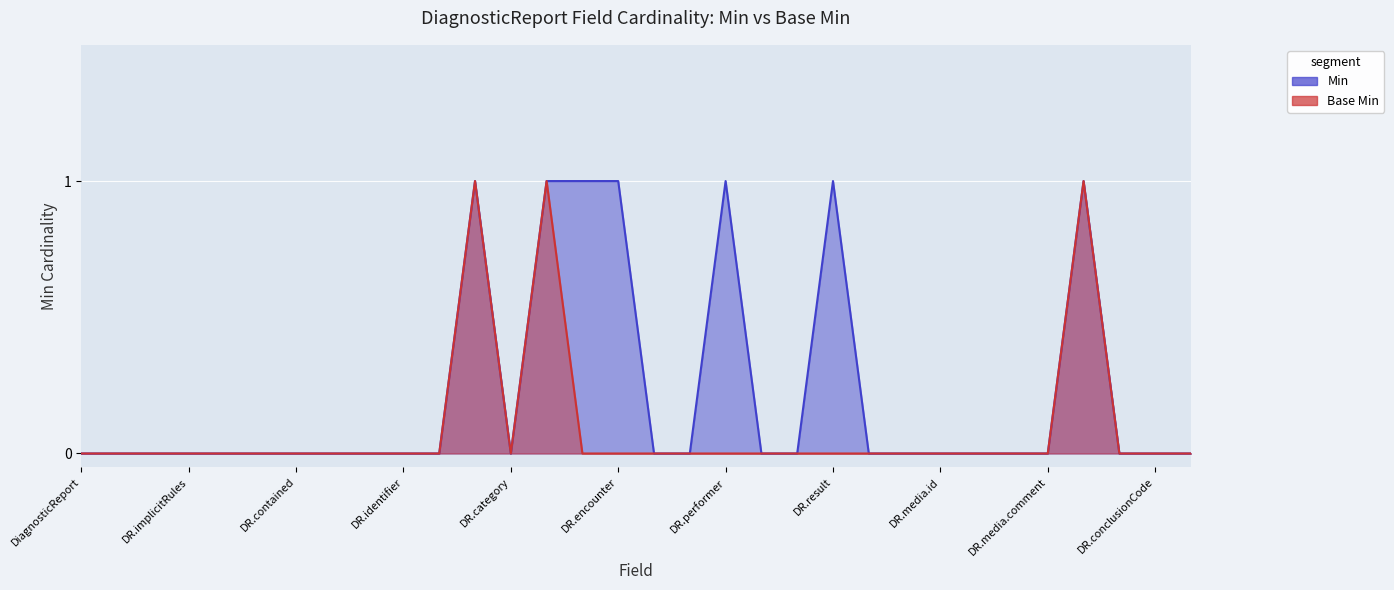

True or false: Base Min and Min cross at least once.

False